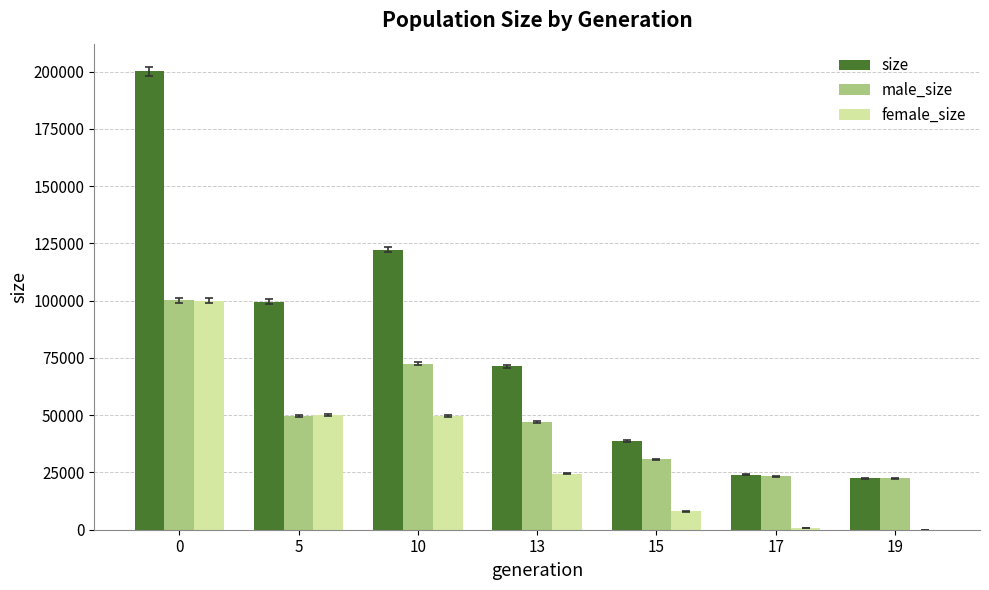

What is the maximum value shown in the chart?

200131